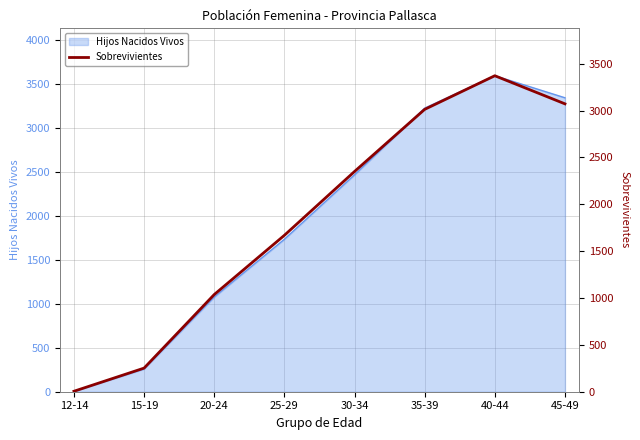

Which has a higher value, 35-39 or 25-29?

35-39